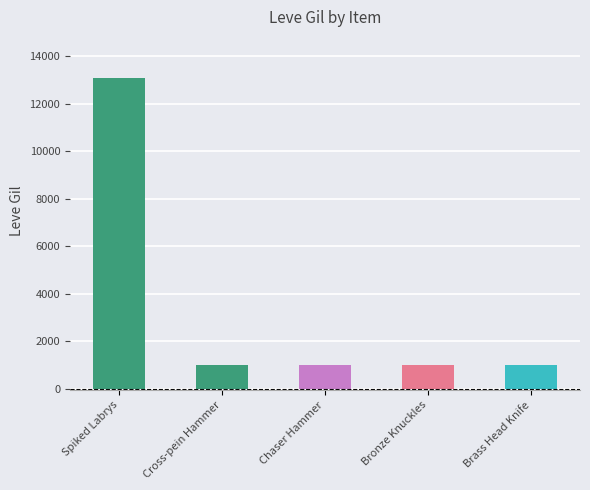

True or false: the data shows 1560 at Brass Head Knife.

False